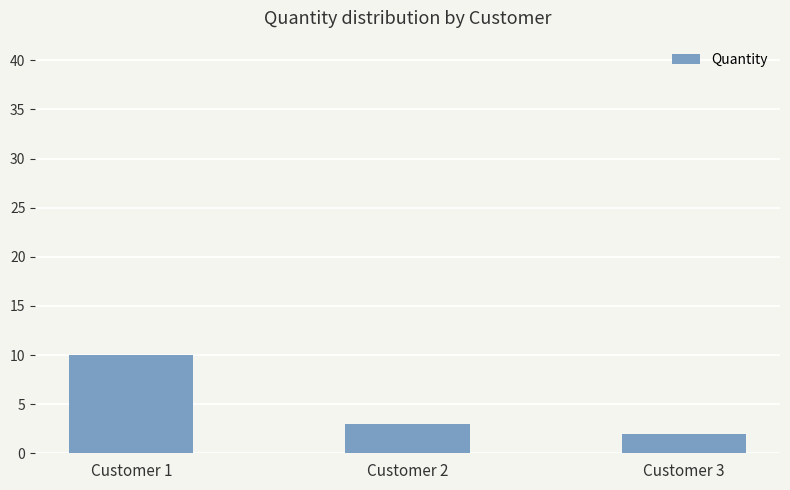

Reading left to right, extract all data points from this chart.

10	3	2